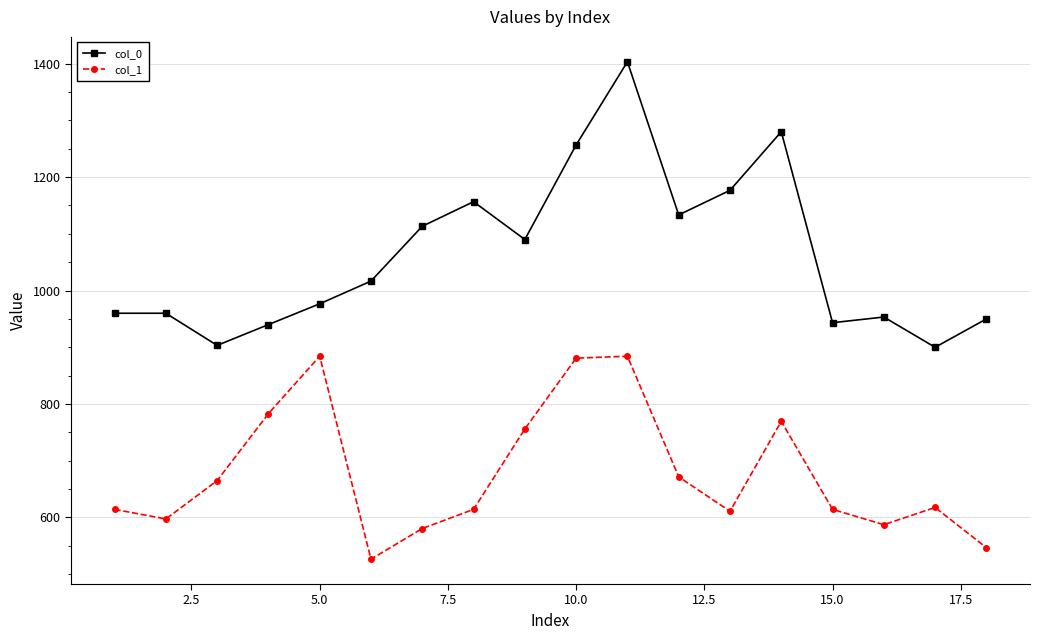

Which series has the largest range (max minus min)?

col_0